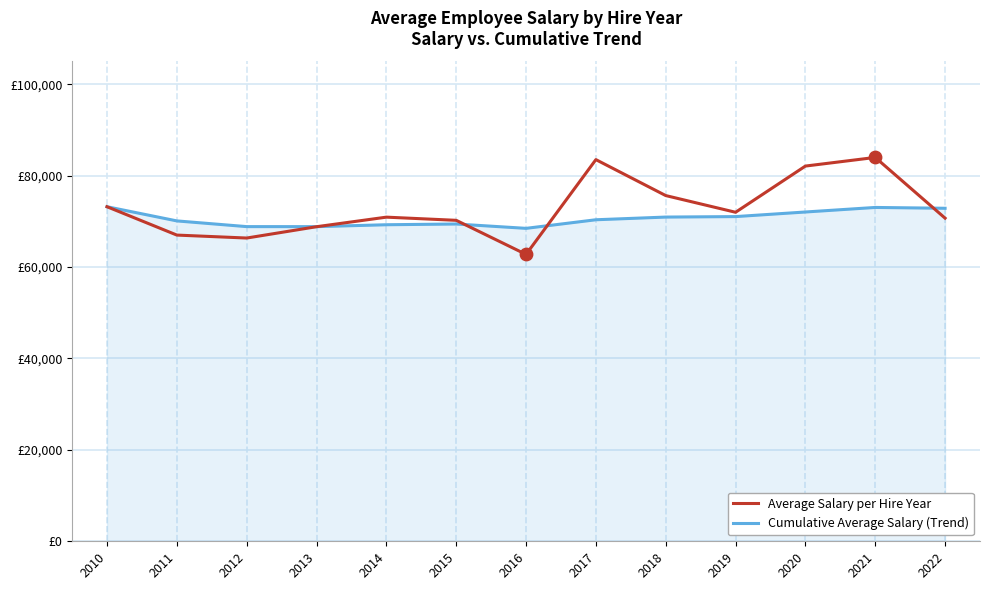

At which category is the sum across all series the highest?

2021